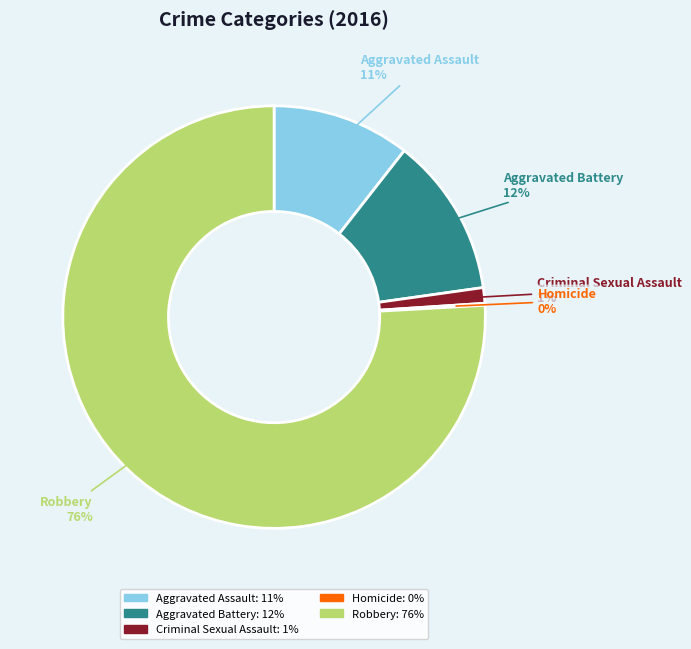

Is the sum of Aggravated Assault and Robbery greater than half?

Yes